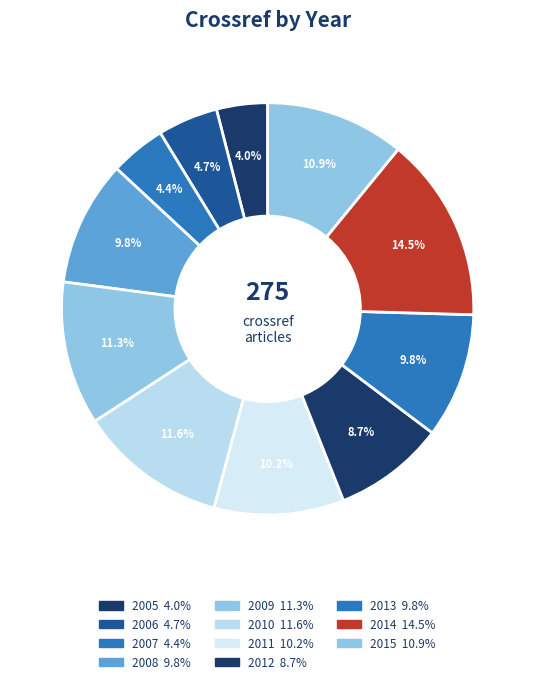

Is 2010 the majority of the pie?

No